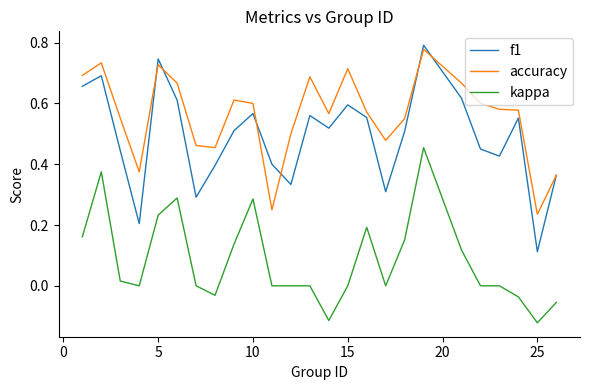

Which series has the largest total across all categories?

accuracy